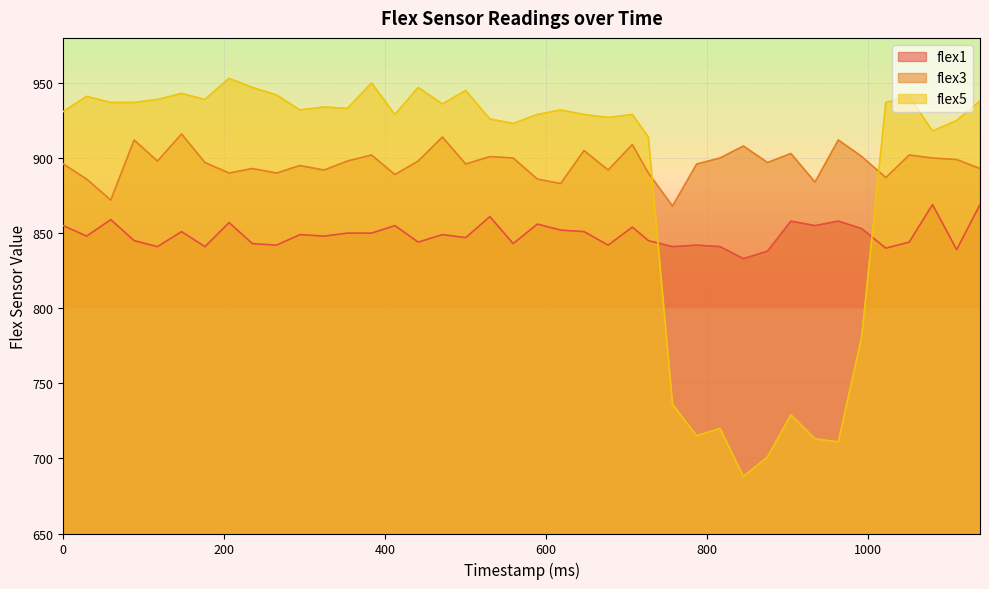

True or false: flex5 and flex1 intersect in this chart.

True